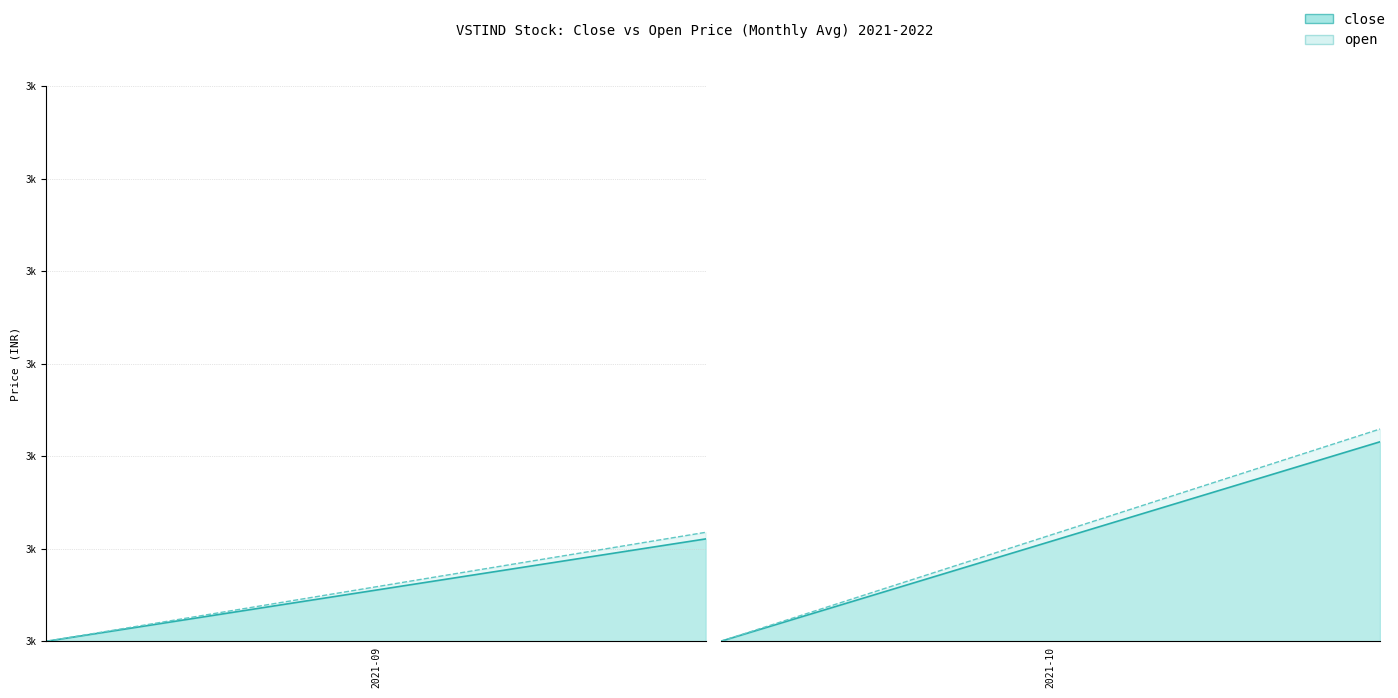

What are all the series names shown in the legend?

close, open